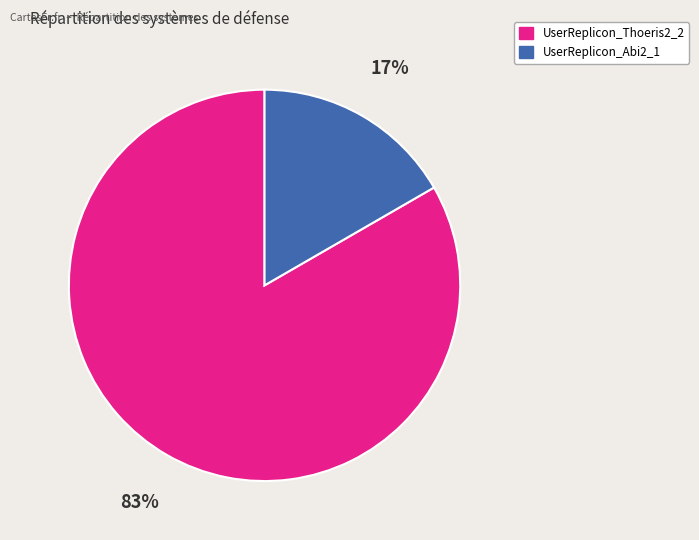

What is the majority slice?

UserReplicon_Thoeris2_2